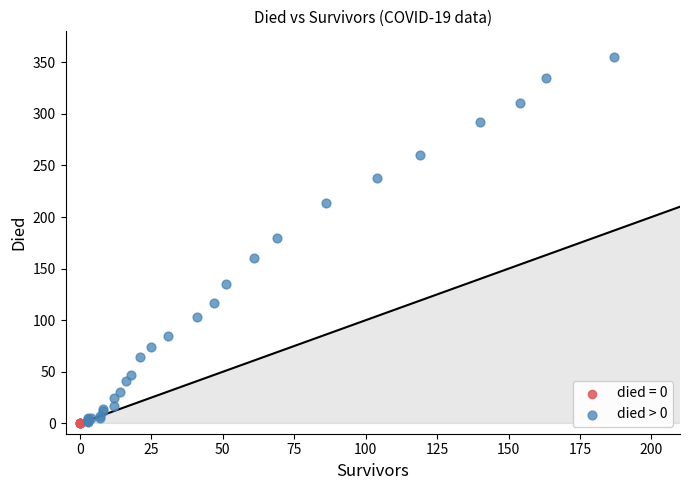

Which series reaches the maximum Y coordinate?

died > 0